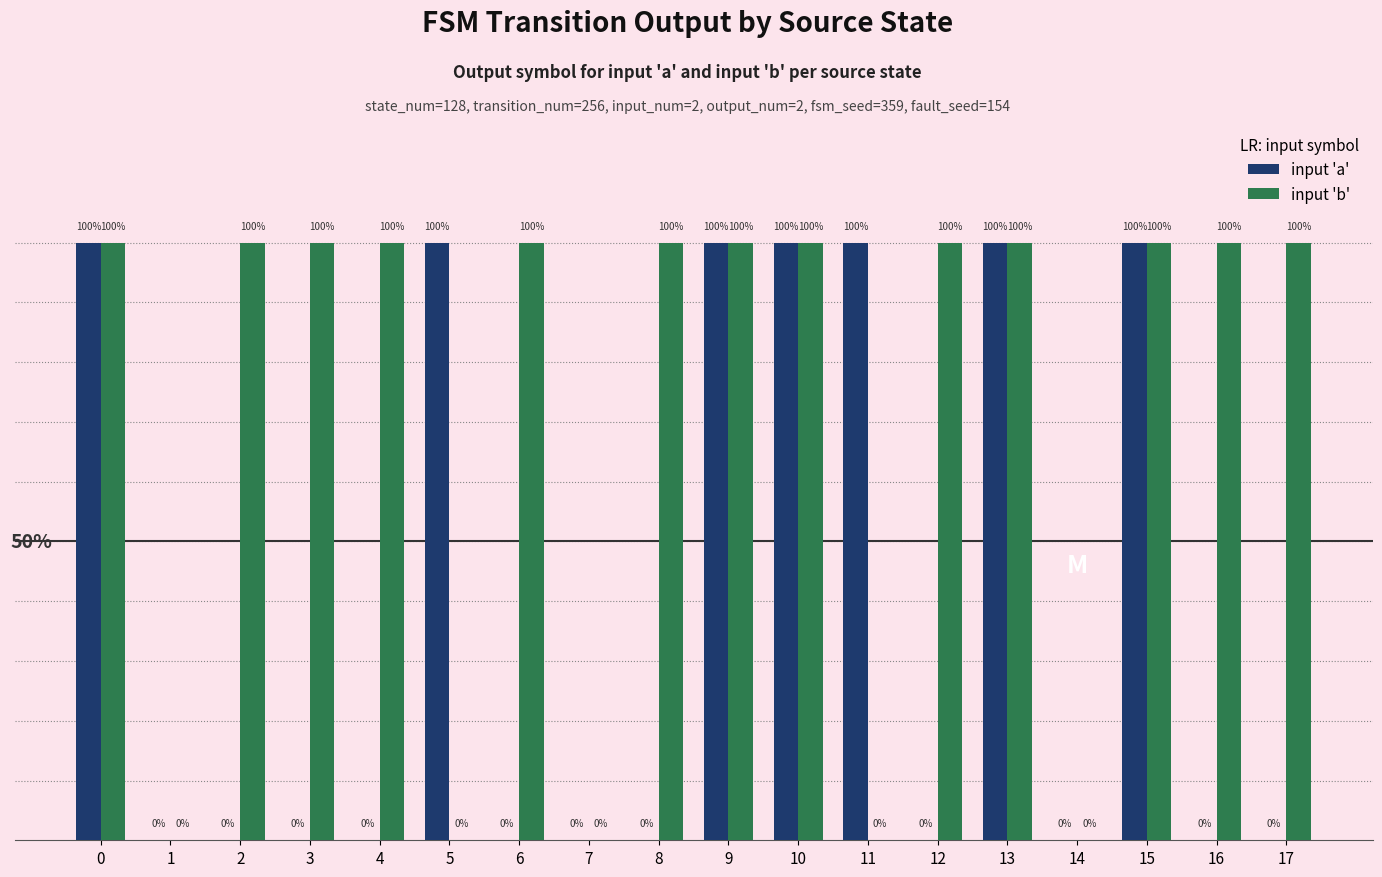

The value of input 'b' at 13 is 1. True or false?

True